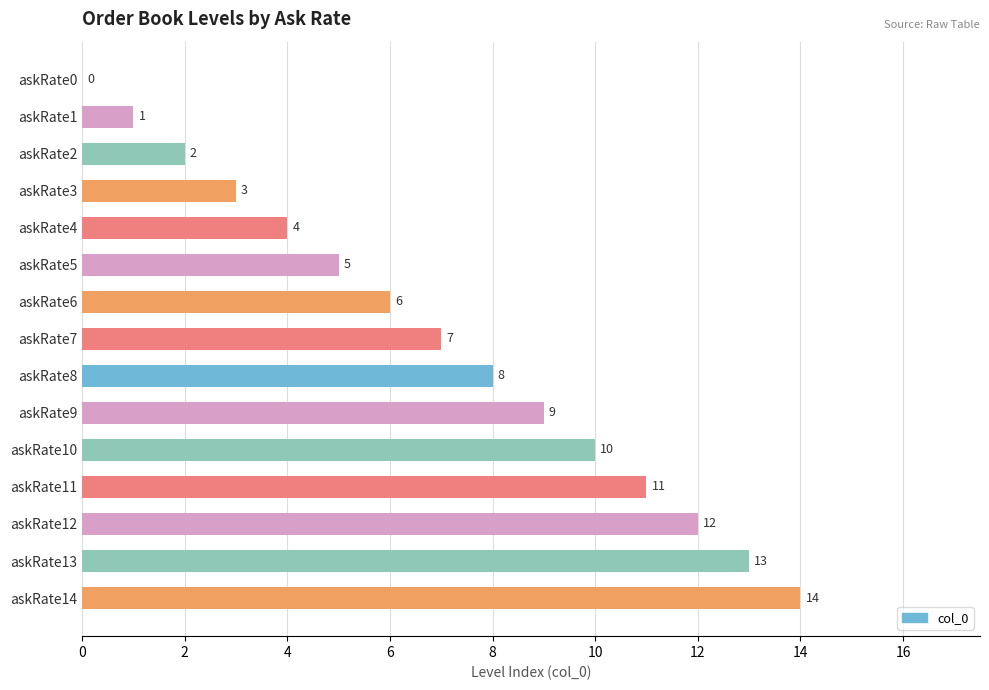

What is the change in value from askRate7 to askRate10?

+3